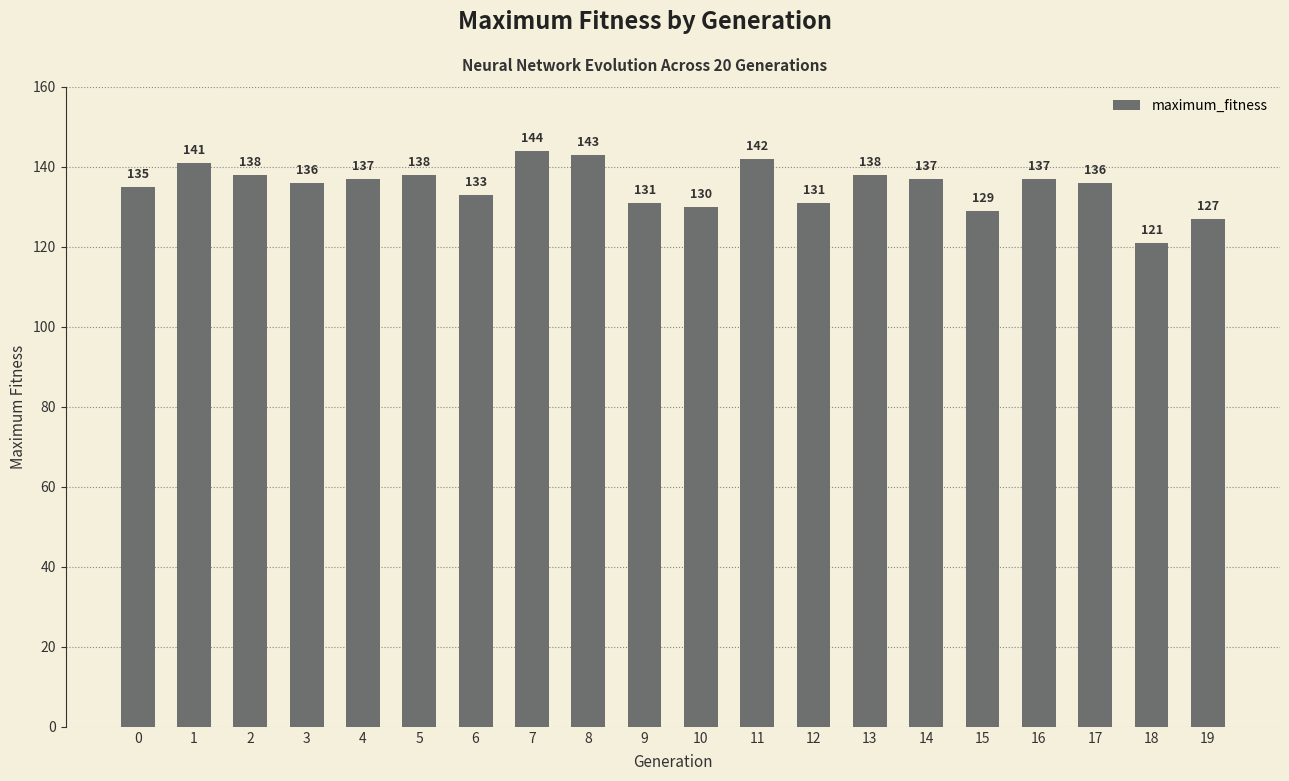

Read the value at 3, to the nearest 5.

135